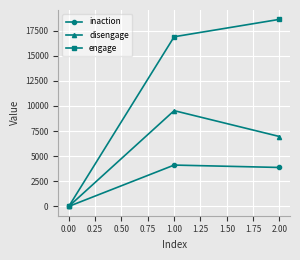

Which label corresponds to the largest value in the chart?

2.00